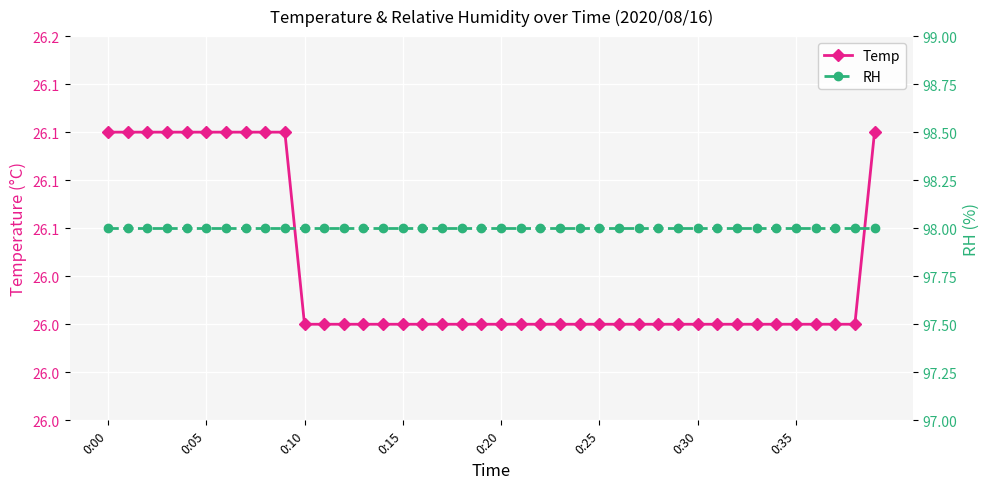

What is the smallest value displayed?

26.0